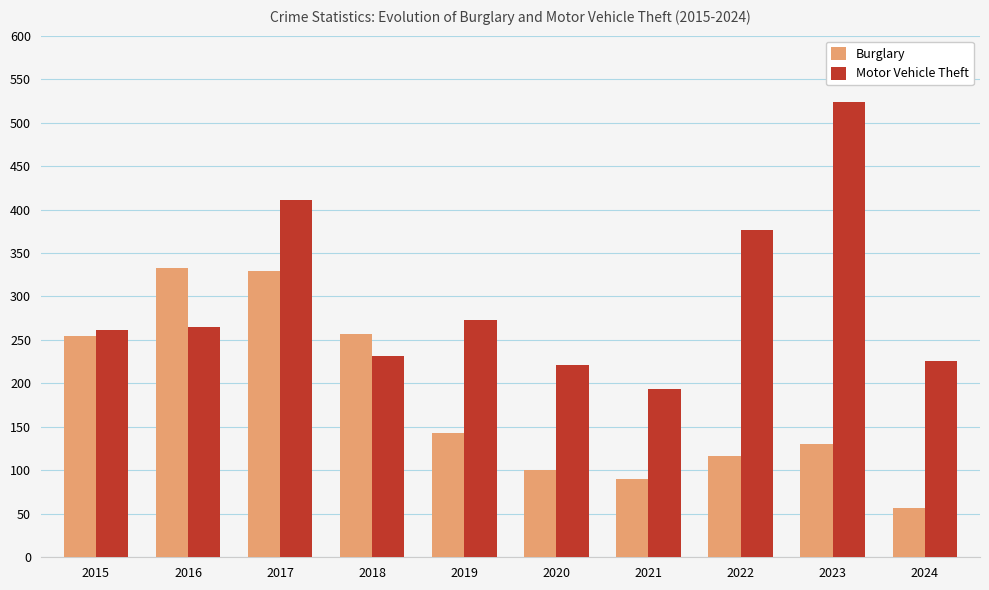

What is the difference between the Burglary values at 2024 and 2018?

200